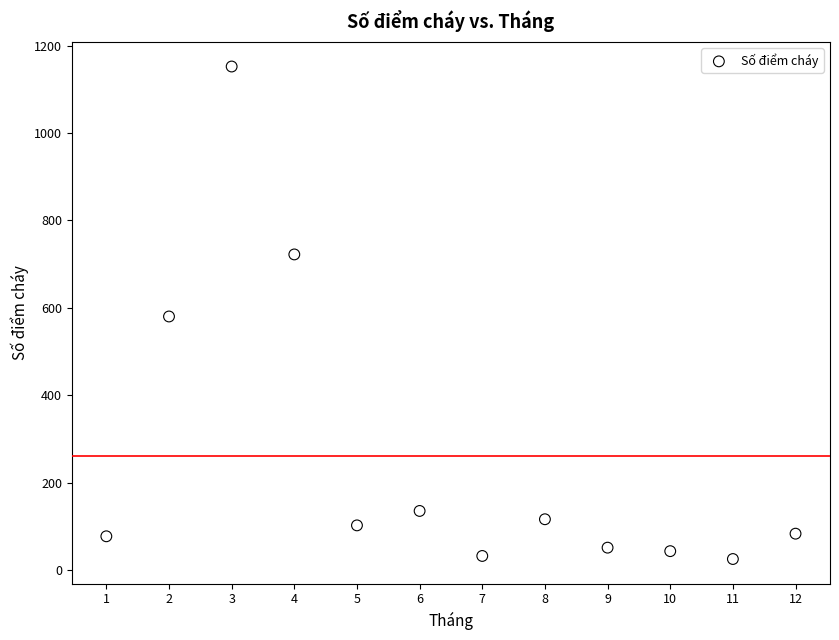

What is the average X value?

6